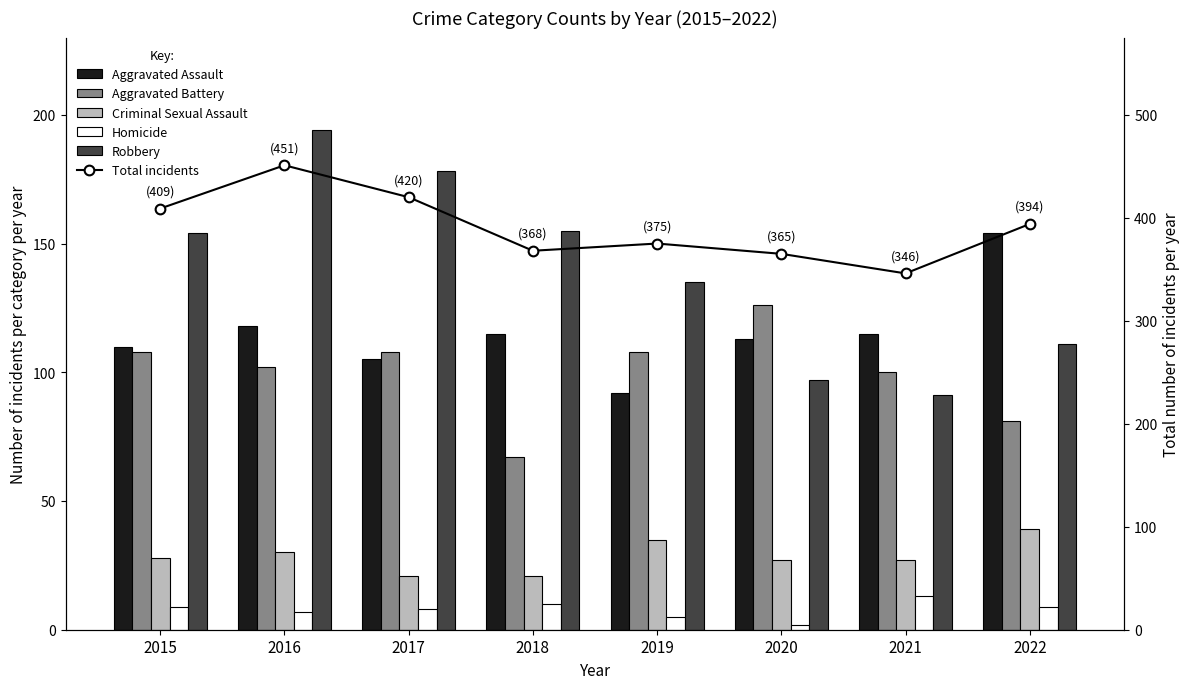

At which category does the chart reach its peak across all series?

2016